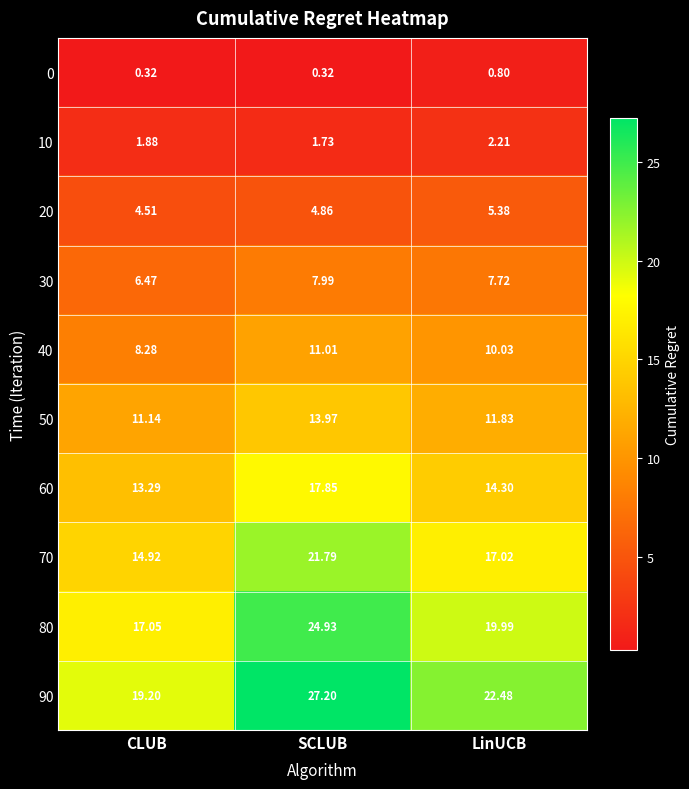

At which label does 60 reach its minimum?

CLUB